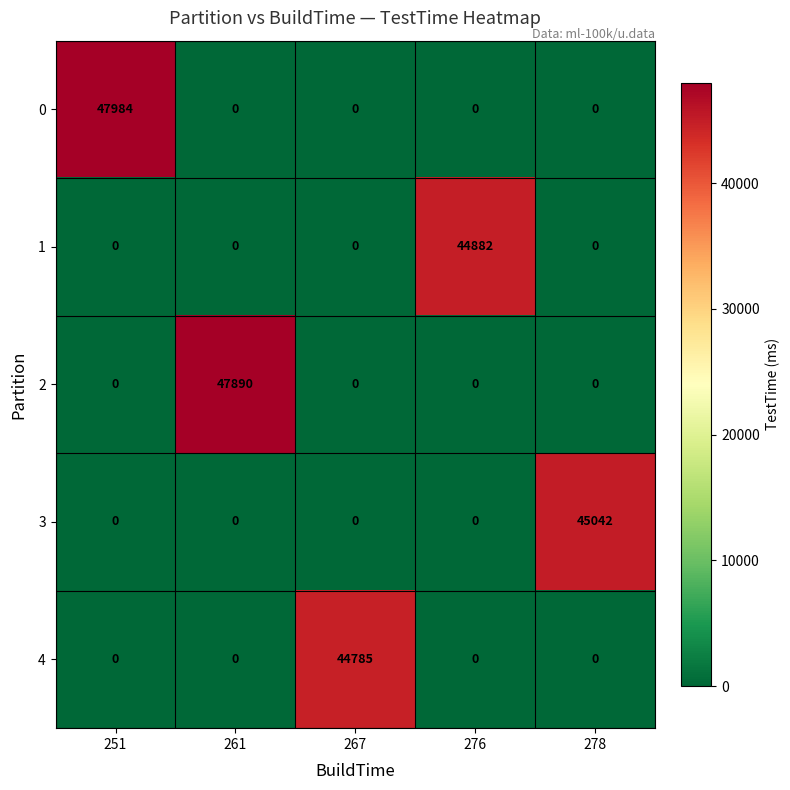

What is the difference between the maximum and minimum values in the 4 series?

44785